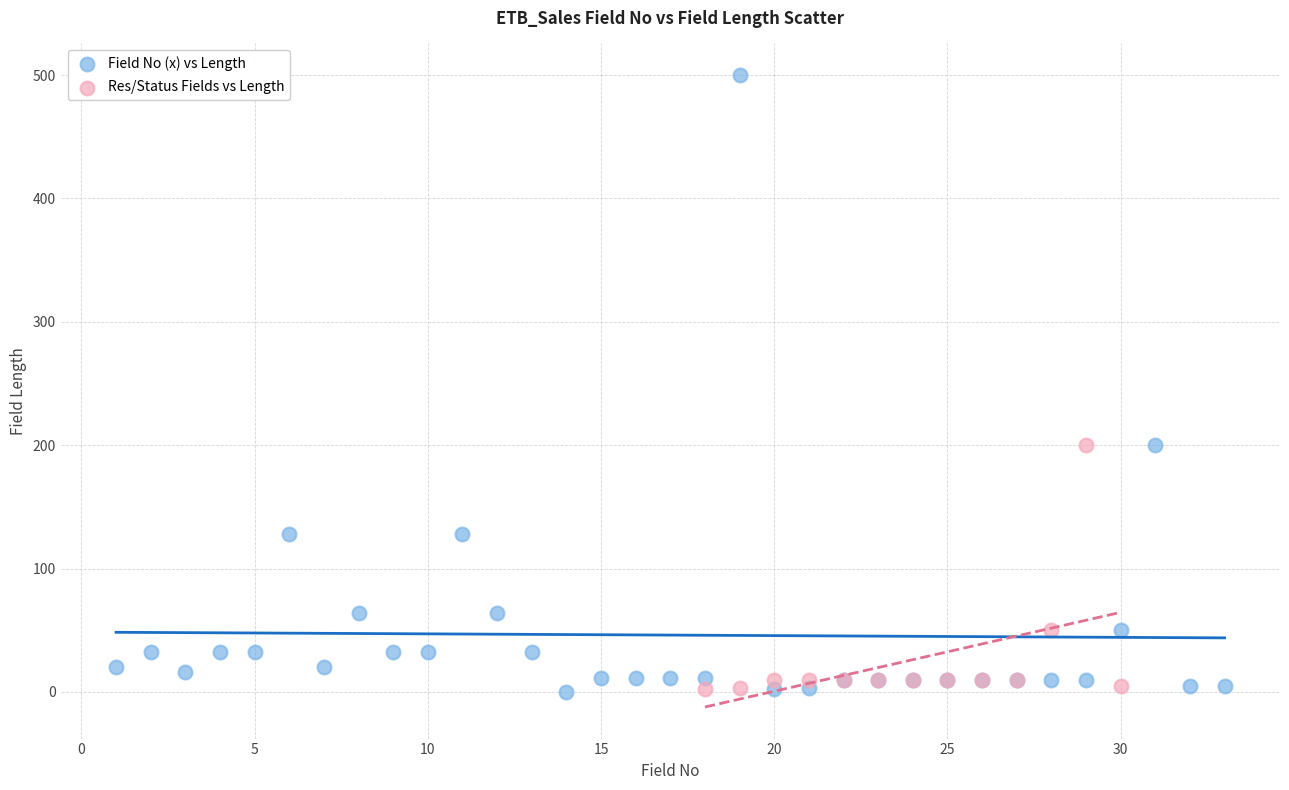

Which series contains the highest Y value?

Field No (x) vs Length